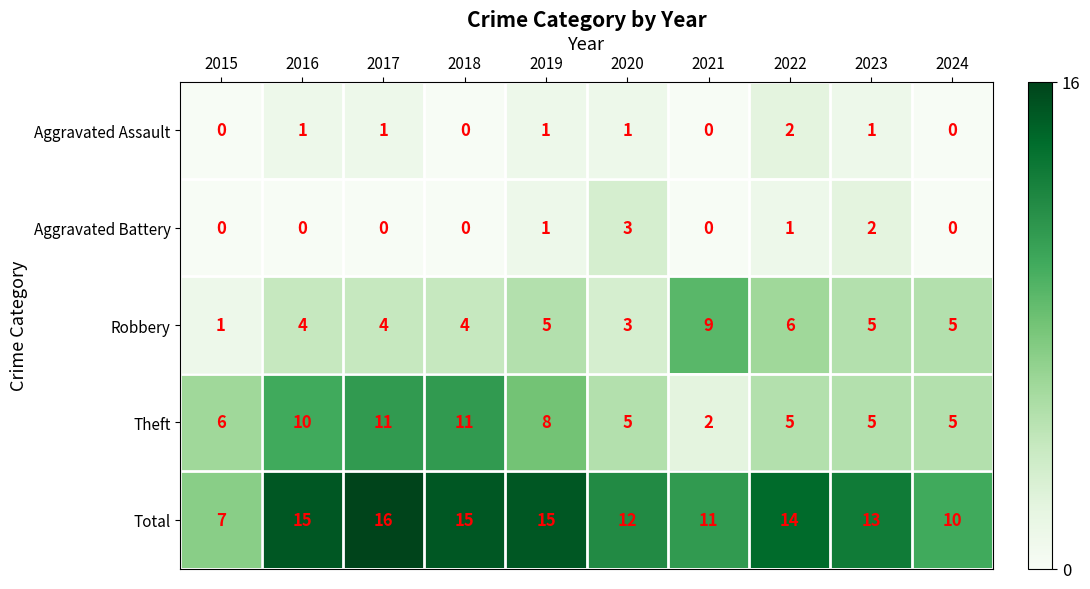

How many data points does each series have?

10